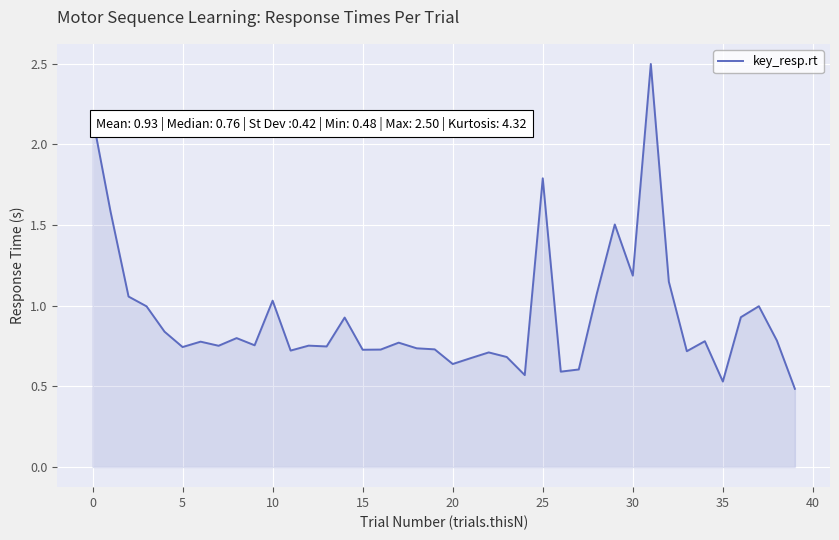

The chart shows a value of 0.1 at 35. True or false?

False